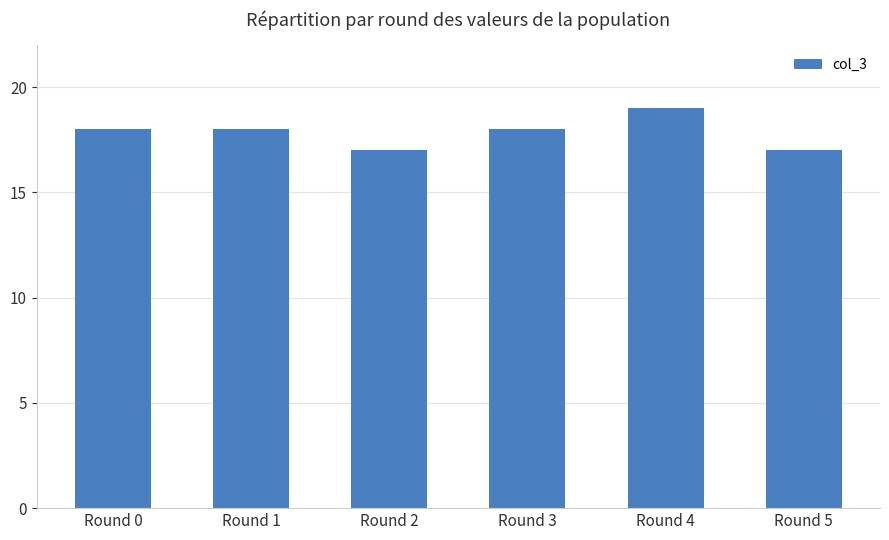

What is the average value?

18